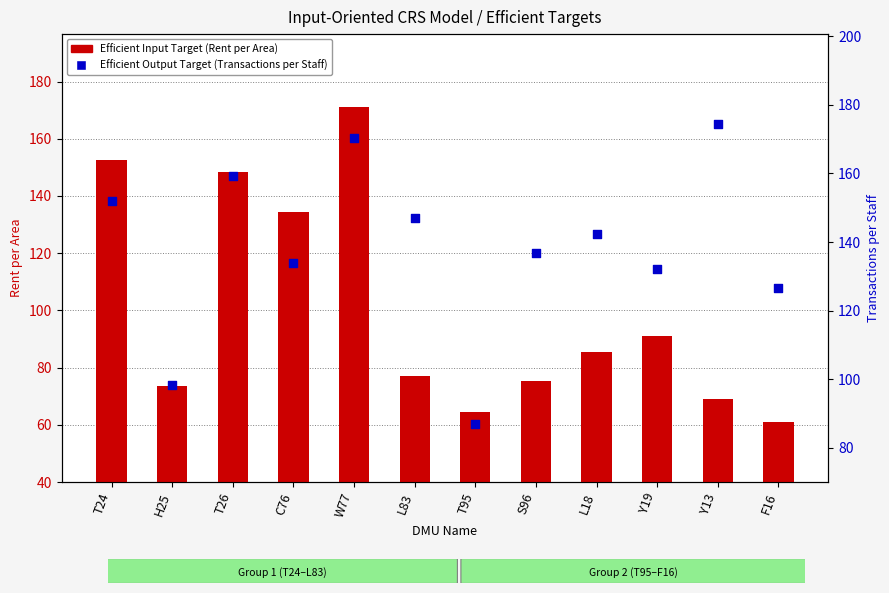

Is the value of Efficient Output Target (Transactions per Staff) at L83 greater than the value of Efficient Input Target (Rent per Area) at S96?

Yes